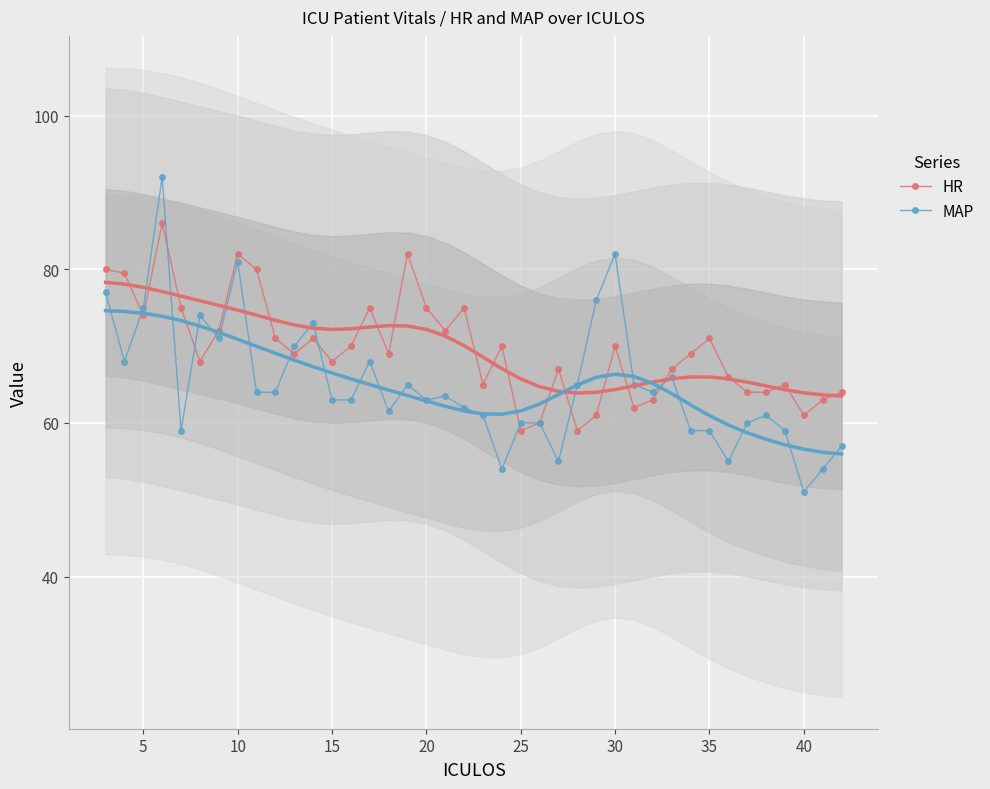

Reading right to left, list all the values displayed in this chart.

HR: 64.0	63.0	61.0	65.0	64.0	64.0	66.0	71.0	69.0	67.0	63.0	62.0	70.0	61.0	59.0	67.0	60.0	59.0	70.0	65.0	75.0	72.0	75.0	82.0	69.0	75.0	70.0	68.0	71.0	69.0	71.0	80.0	82.0	72.0	68.0	75.0	86.0	74.0	79.5	80.0
MAP: 57.0	54.0	51.0	59.0	61.0	60.0	55.0	59.0	59.0	66.0	64.0	65.0	82.0	76.0	65.0	55.0	60.0	60.0	54.0	61.0	62.0	63.5	63.0	65.0	61.5	68.0	63.0	63.0	73.0	70.0	64.0	64.0	81.0	71.0	74.0	59.0	92.0	75.0	68.0	77.0